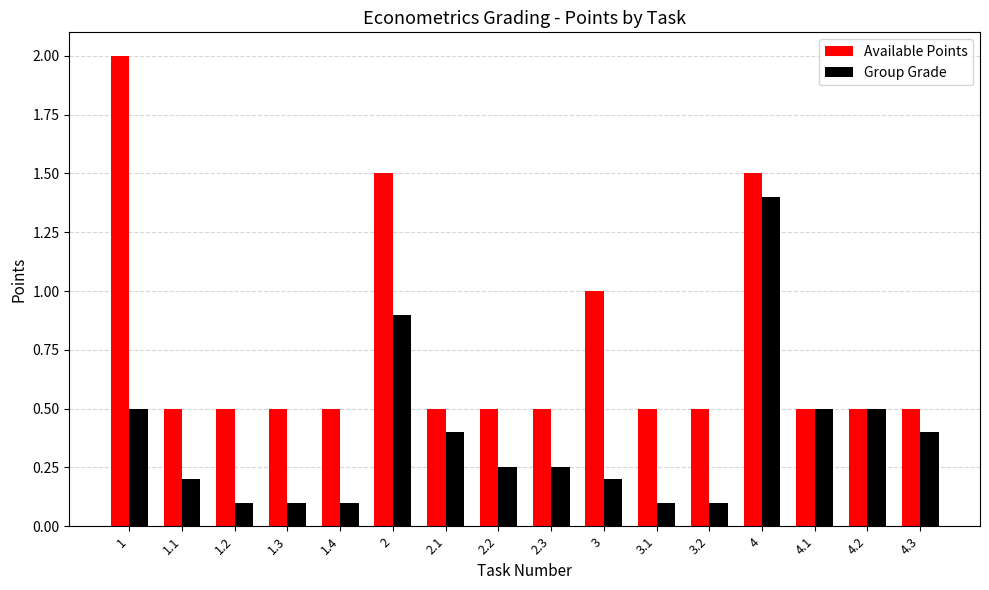

What are all the series names shown in the legend?

Available Points, Group Grade